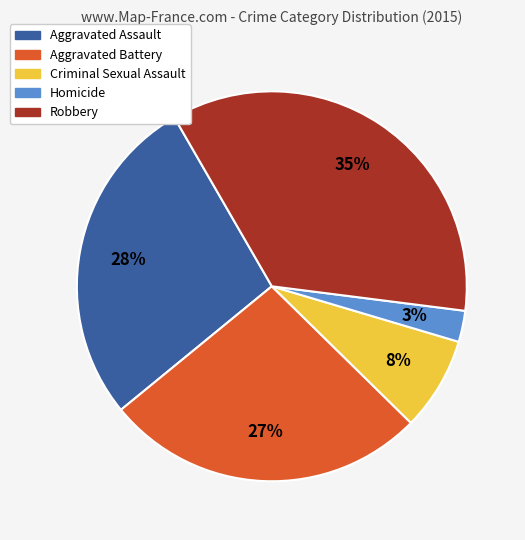

Which category has the smallest portion of the pie?

Homicide